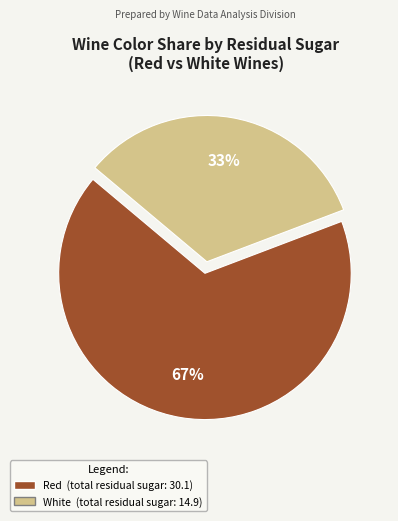

Between Red and White, which is larger?

Red